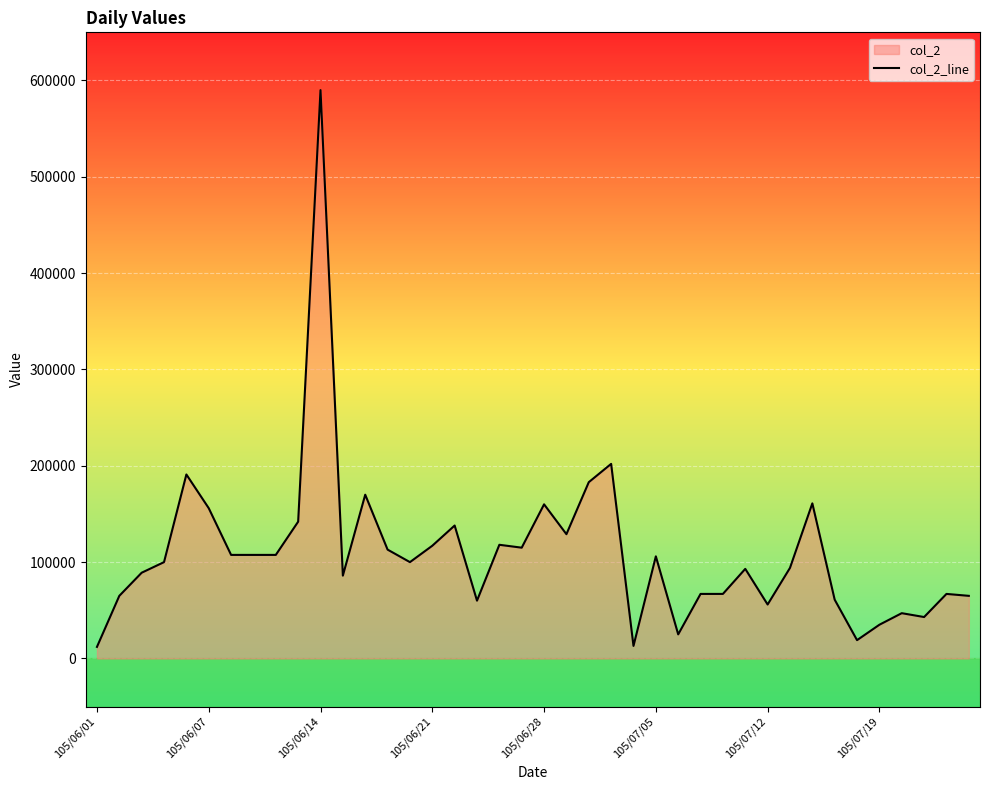

Reading left to right, list all the values displayed in this chart.

12000	65000	89000	100000	191000	156000	107500	107500	107500	142000	590000	86000	170000	113000	100000	117000	138000	60000	118000	115000	160000	129000	183000	202000	13000	106000	25000	67000	67000	93000	56000	94000	161000	61000	19000	35000	47000	43000	67000	65000